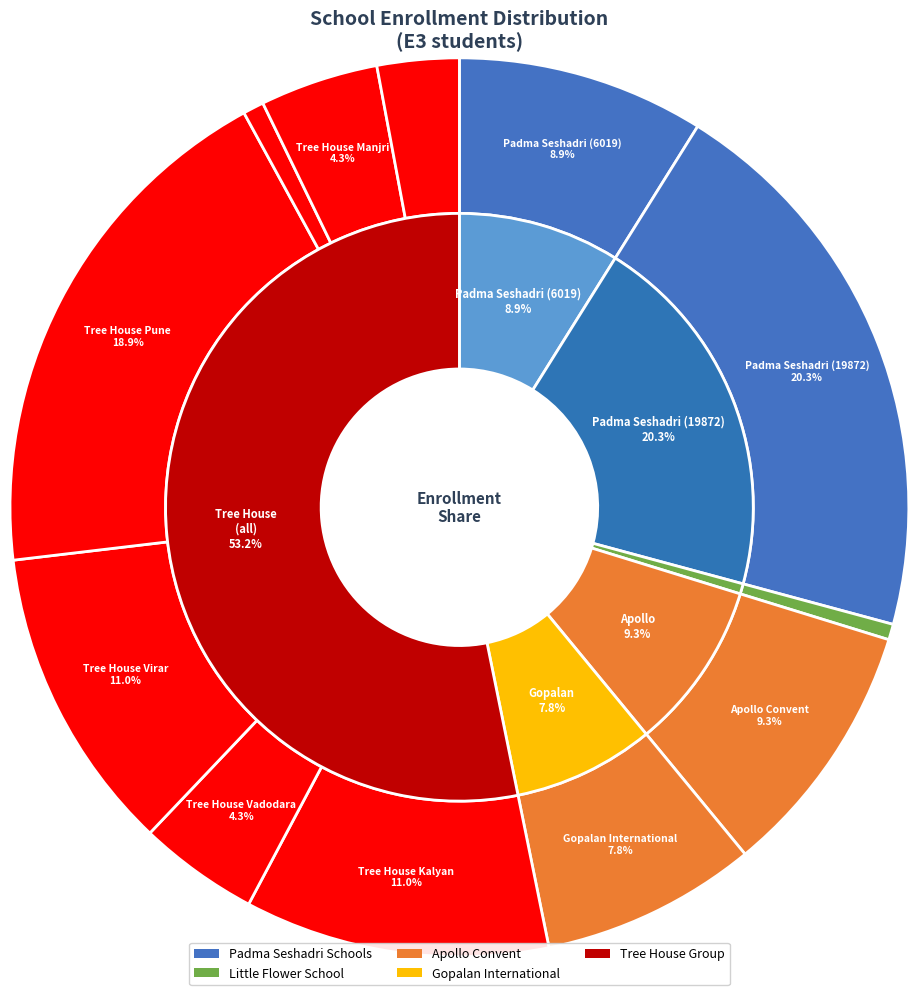

What percentage do Tree House Vadodara and Padma Seshadri (19872) together represent?

24.6%